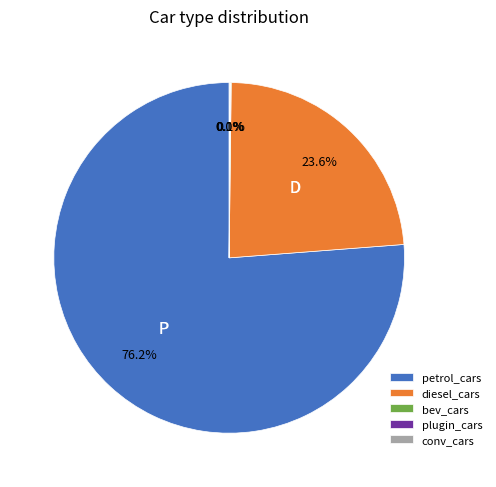

What is the majority slice?

petrol_cars